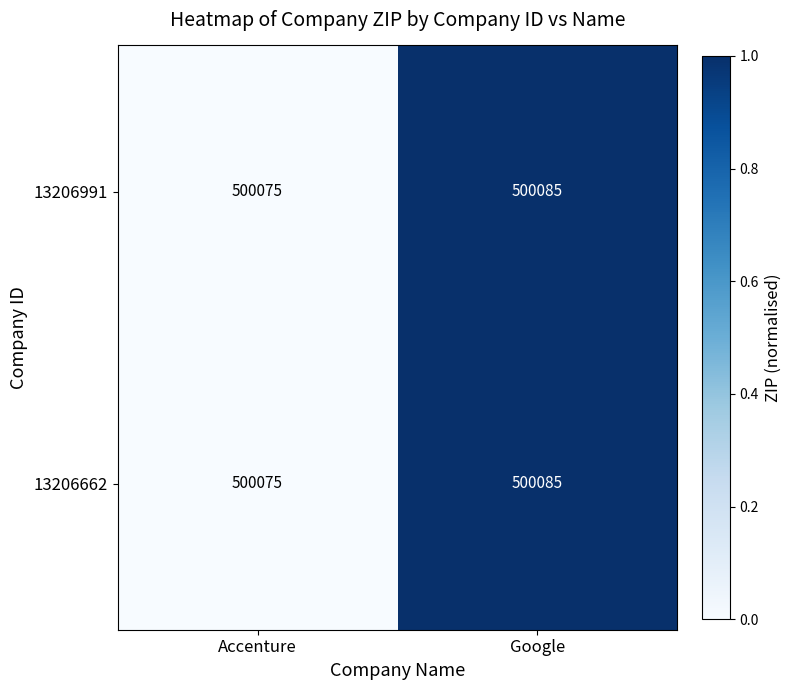

Rank the categories by 13206991 value from highest to lowest.

Google, Accenture